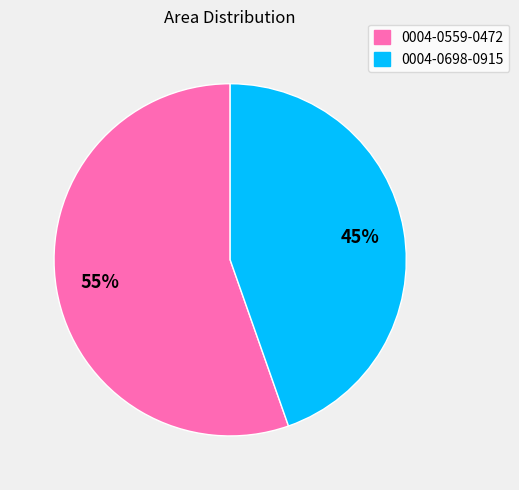

Is it true that 0004-0559-0472 is 42% of the pie?

False